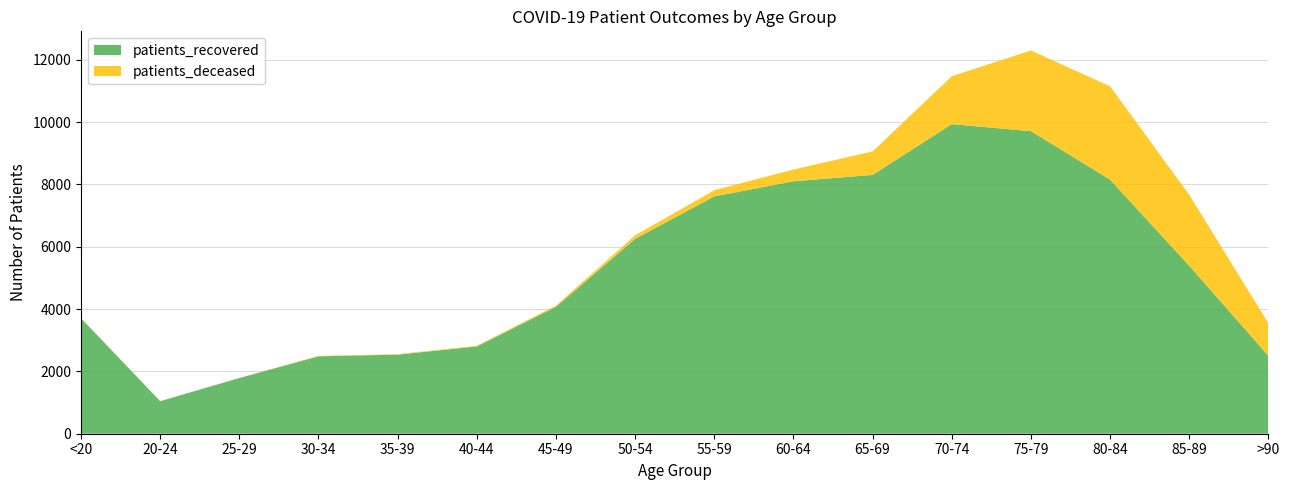

Reading left to right, what are all the values shown in this chart?

patients_recovered: 3704	1044	1787	2483	2537	2800	4071	6253	7615	8100	8304	9933	9709	8152	5390	2500
patients_deceased: 12	3	3	15	16	22	41	112	198	377	753	1536	2587	2996	2278	1045